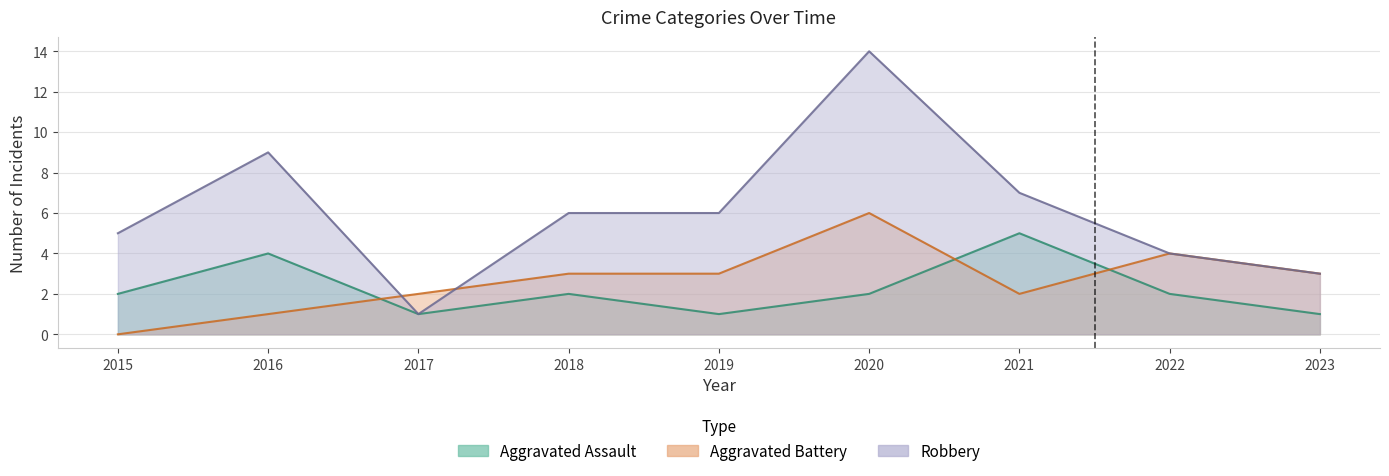

What is the difference between the Aggravated Battery values at 2018 and 2020?

3